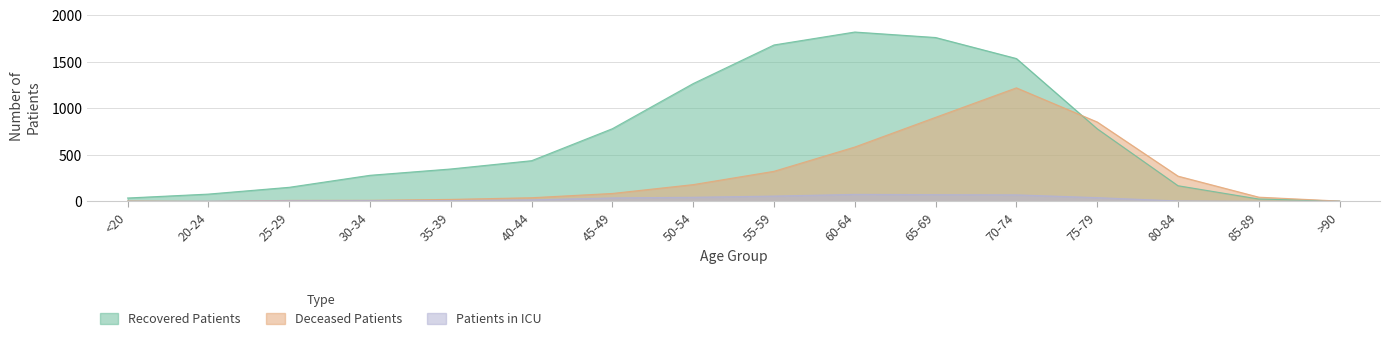

What is the total value across all series at 80-84?

443